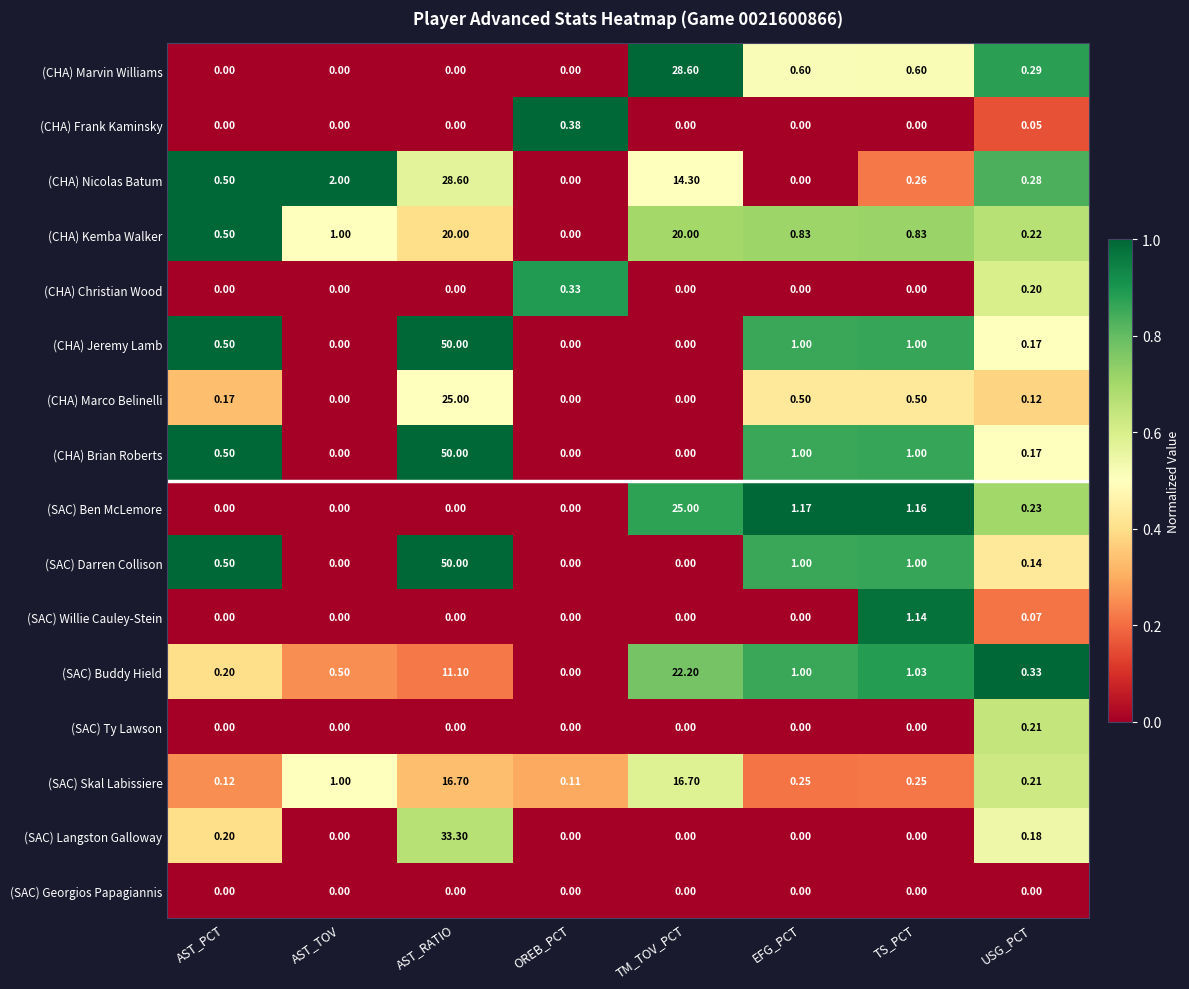

Count the number of data series in this chart.

16